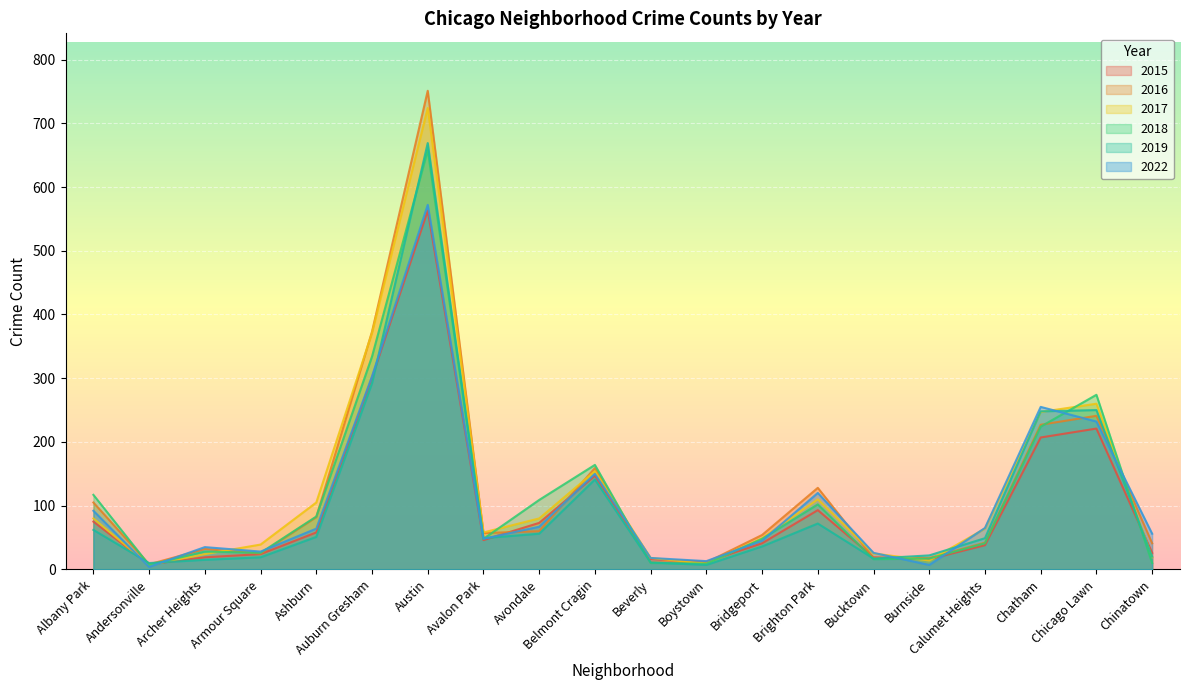

Where does the 2015 series first go above 46?

Albany Park